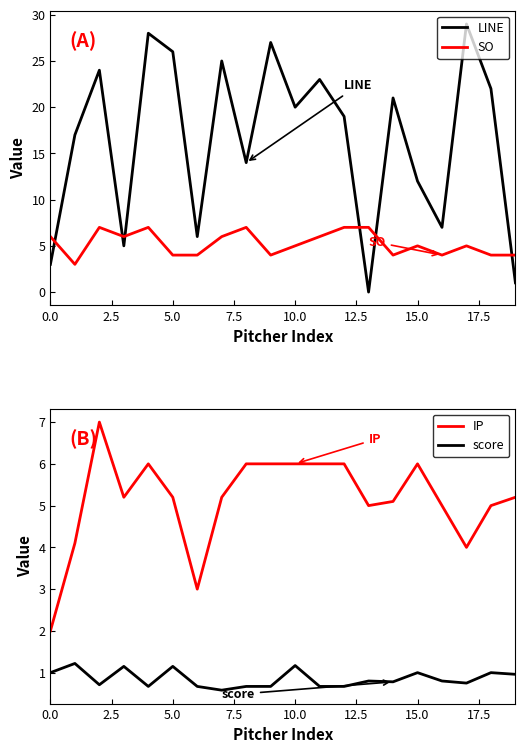

How many data points does each series have?

20